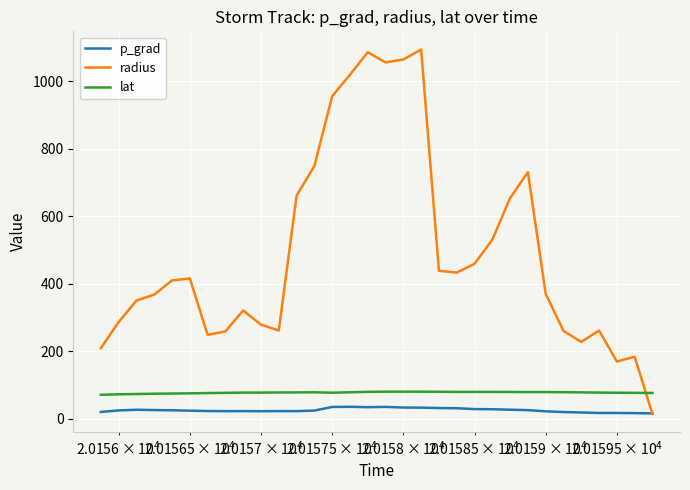

Which series has the largest total across all categories?

radius